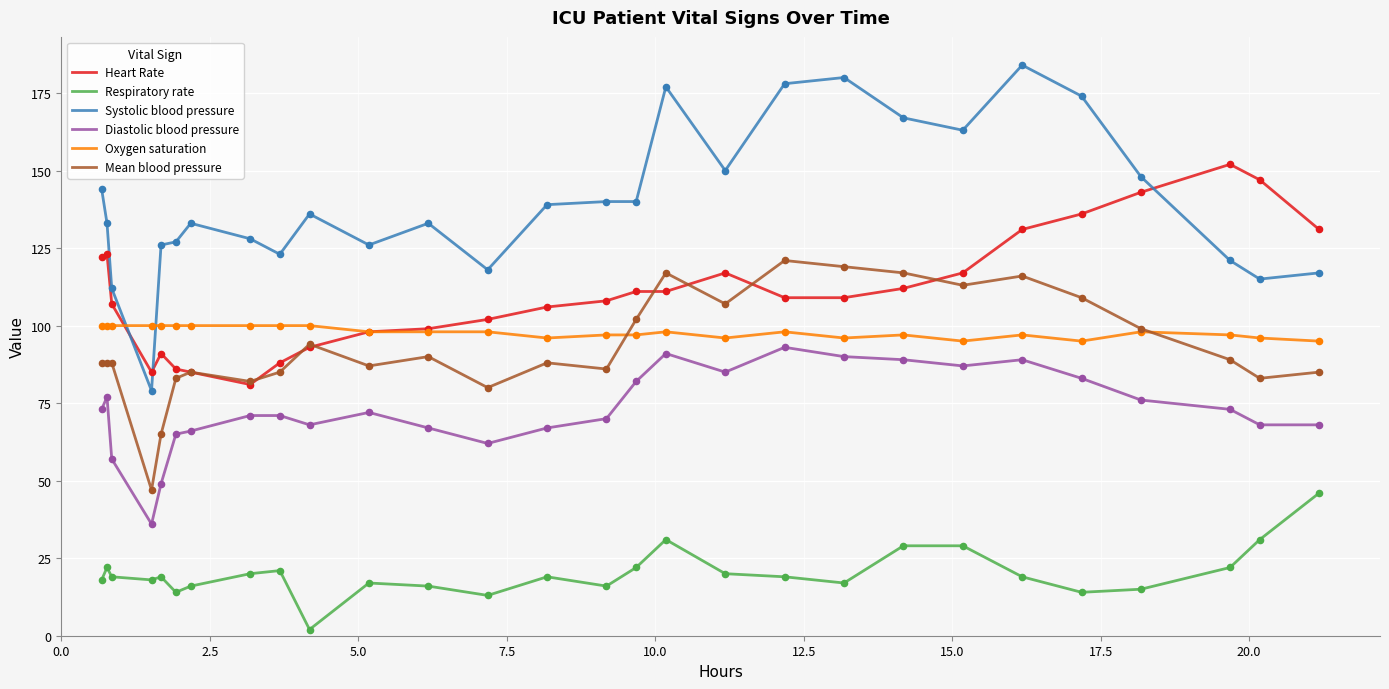

Which series has the largest total across all categories?

Systolic blood pressure